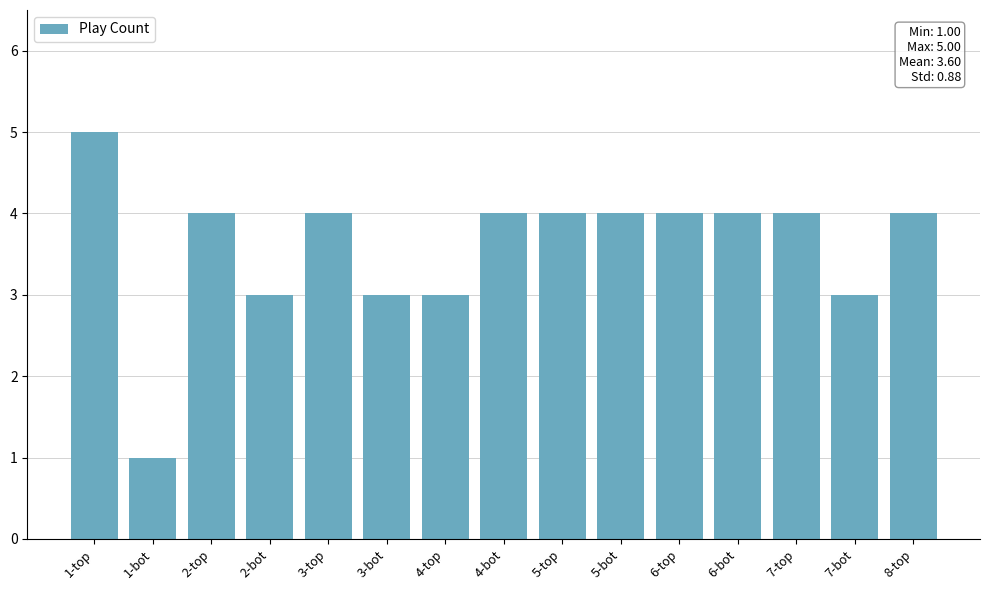

What is the value of the 9th bar from the left?

4